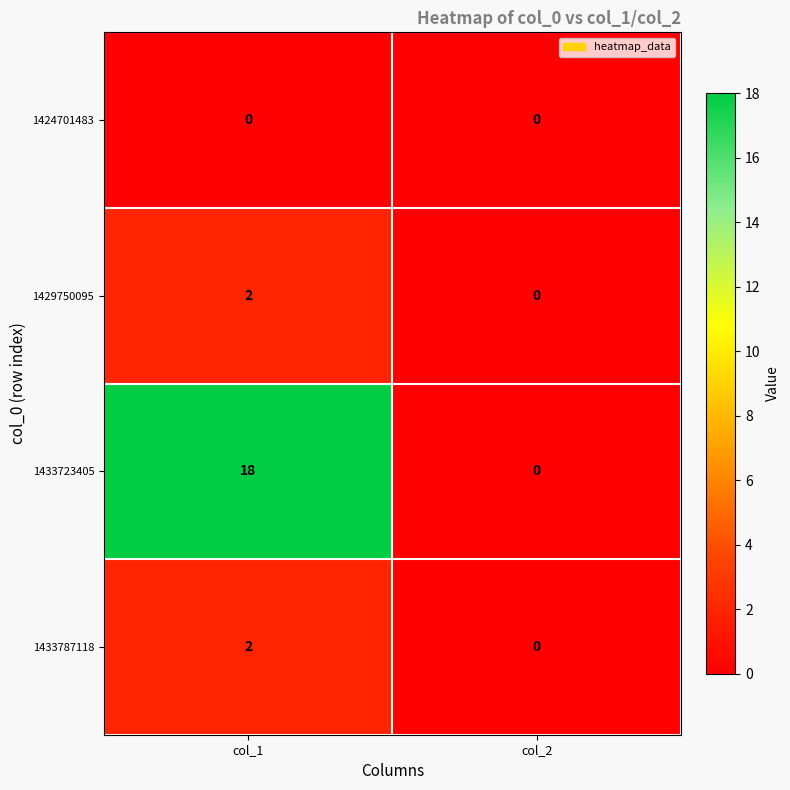

Which series has the largest total across all categories?

1433723405